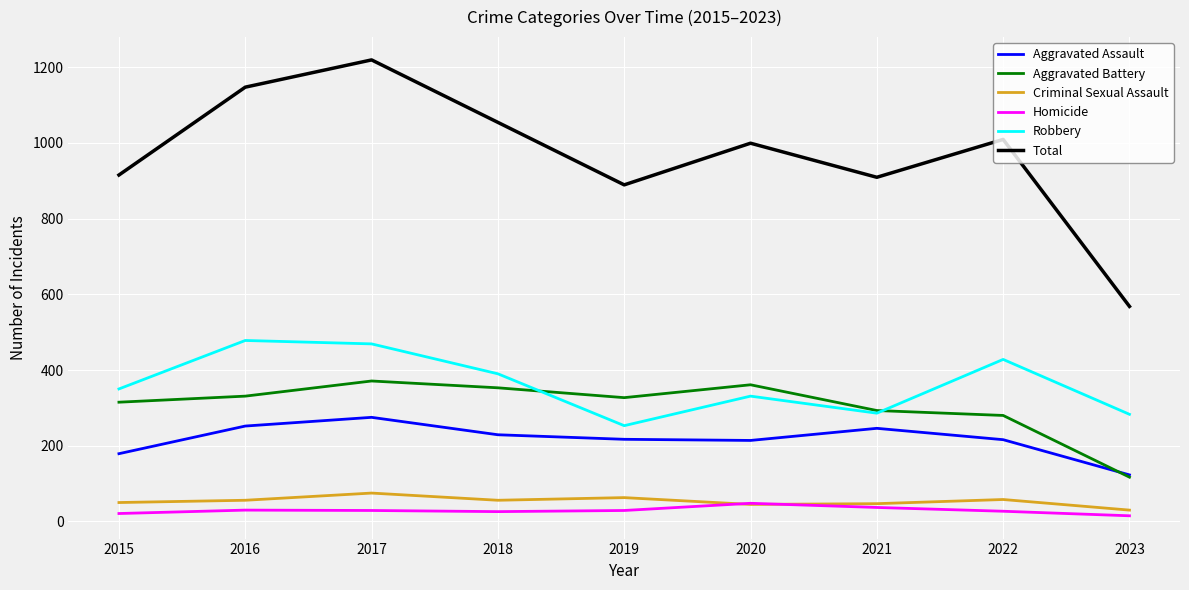

True or false: Total and Homicide cross at least once.

False